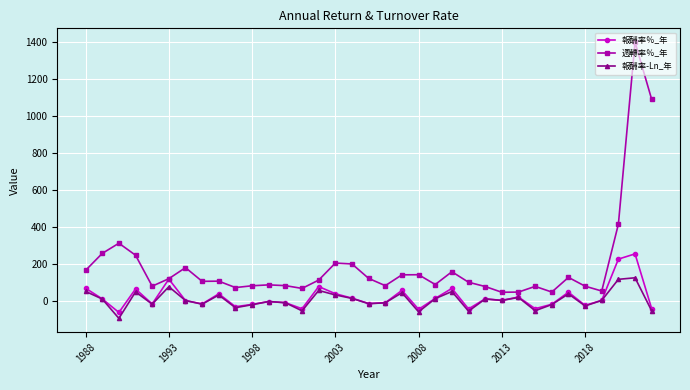

What are all the series names shown in the legend?

報酬率％_年, 週轉率％_年, 報酬率-Ln_年